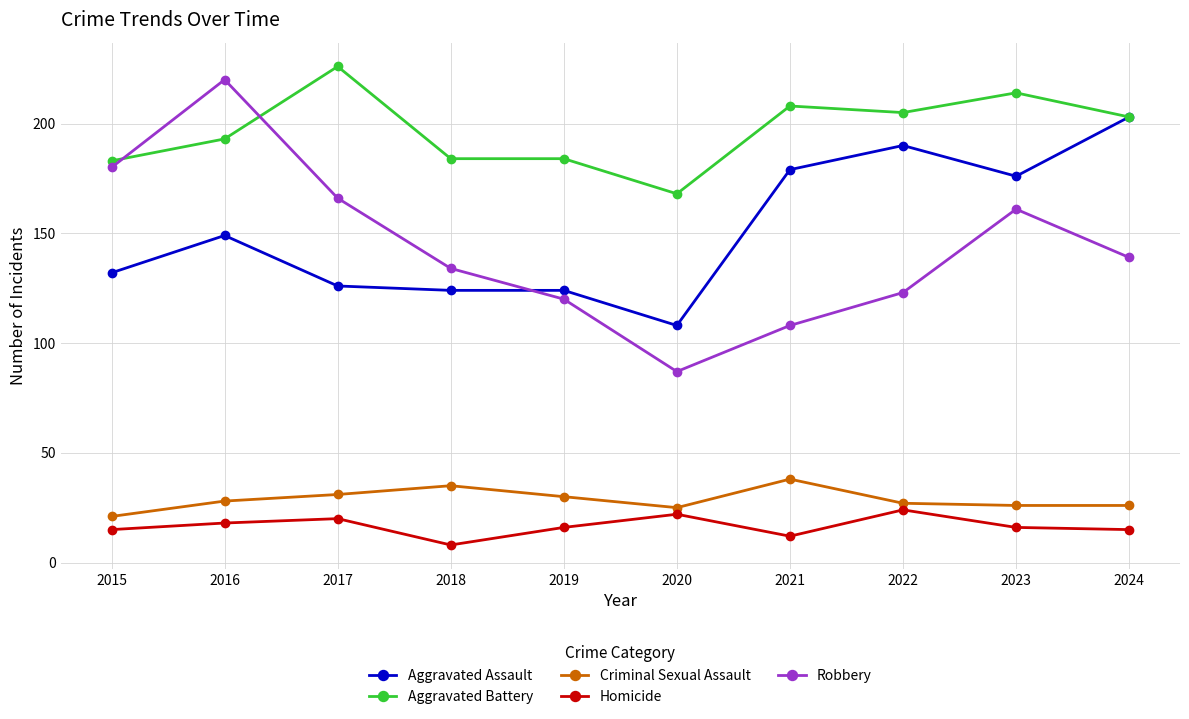

Reading left to right, extract all data points from this chart.

Aggravated Assault: 2015=132	2016=149	2017=126	2018=124	2019=124	2020=108	2021=179	2022=190	2023=176	2024=203
Aggravated Battery: 2015=183	2016=193	2017=226	2018=184	2019=184	2020=168	2021=208	2022=205	2023=214	2024=203
Criminal Sexual Assault: 2015=21	2016=28	2017=31	2018=35	2019=30	2020=25	2021=38	2022=27	2023=26	2024=26
Homicide: 2015=15	2016=18	2017=20	2018=8	2019=16	2020=22	2021=12	2022=24	2023=16	2024=15
Robbery: 2015=180	2016=220	2017=166	2018=134	2019=120	2020=87	2021=108	2022=123	2023=161	2024=139